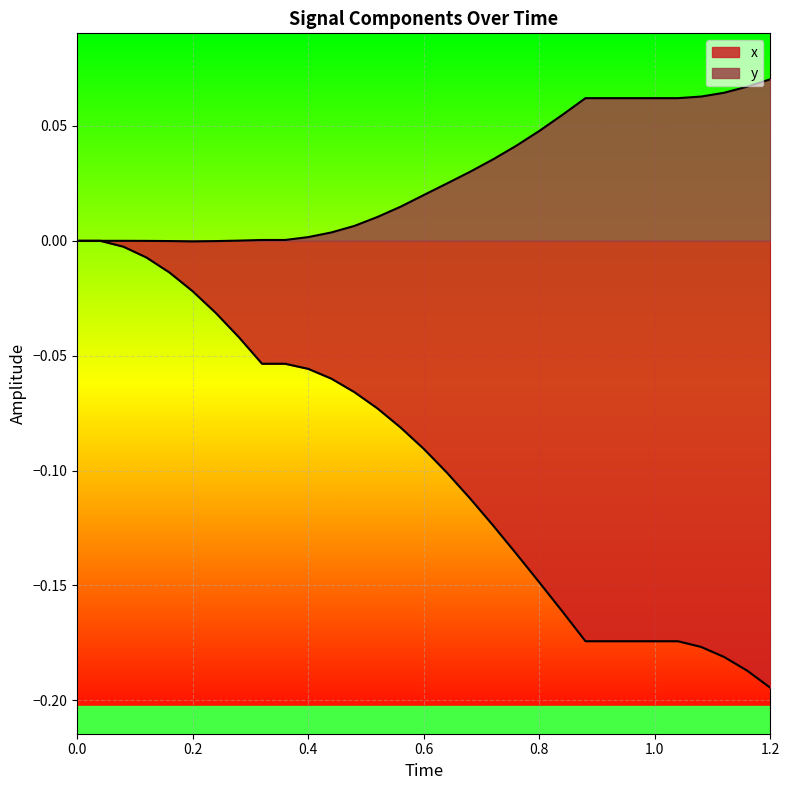

How many negative values does the x series have?

29